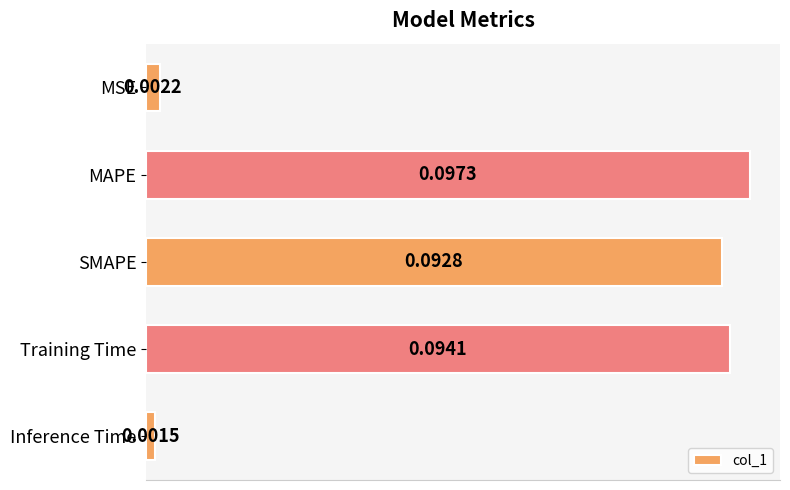

List the labels in order of value, largest first.

MAPE, Training Time, SMAPE, MSE, Inference Time